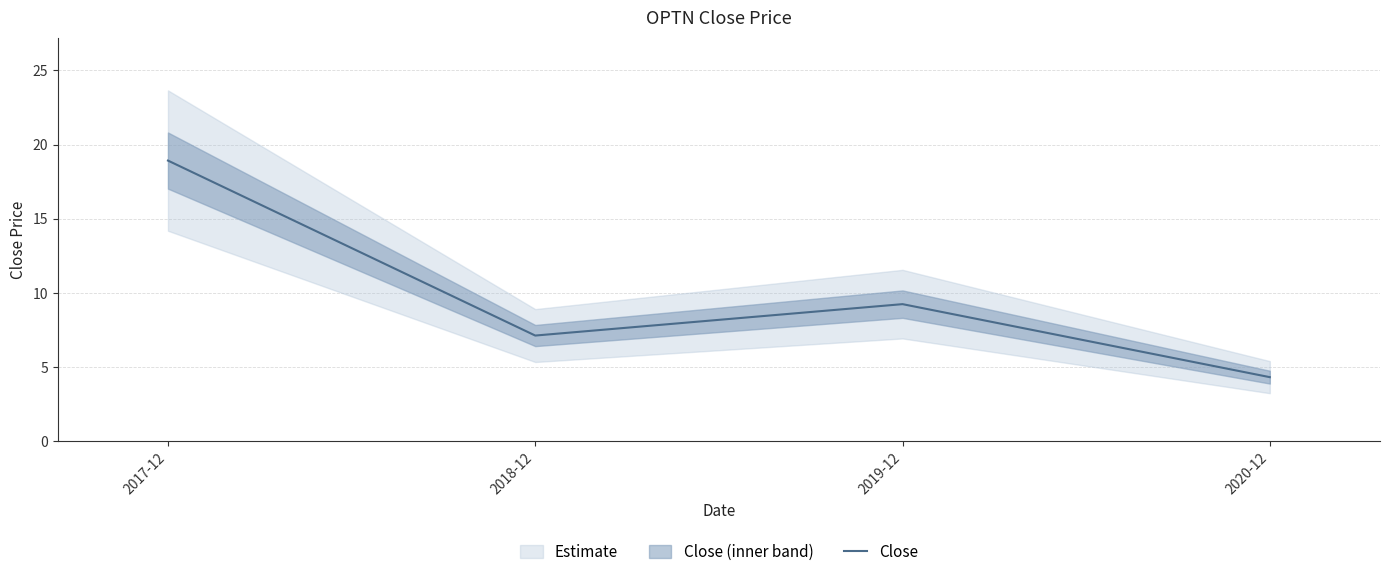

What is the average value?

9.9